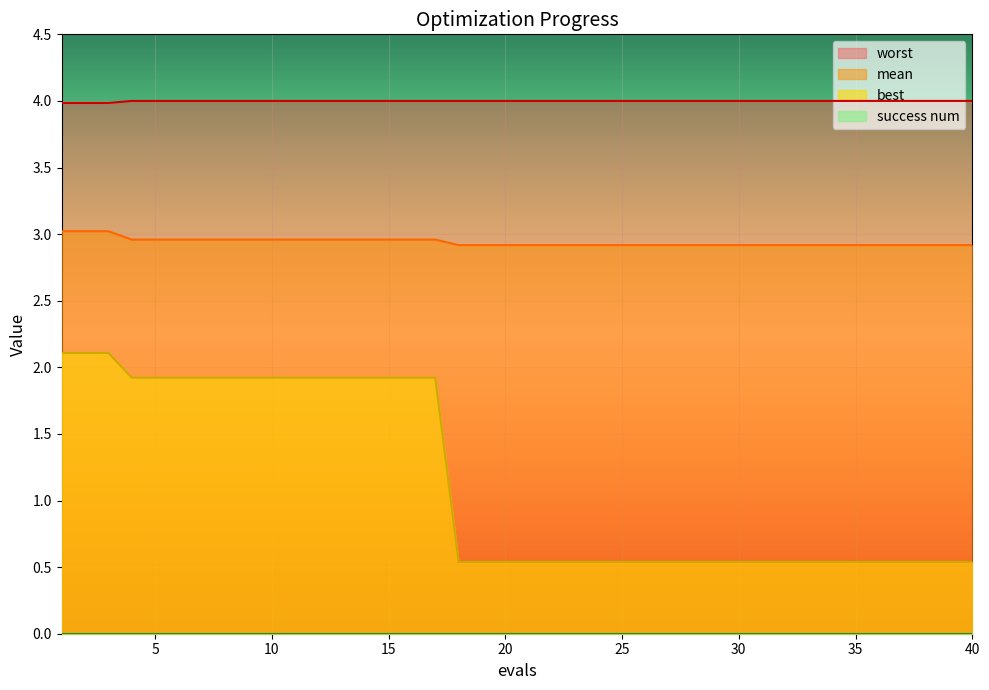

True or false: best and worst cross at least once.

False